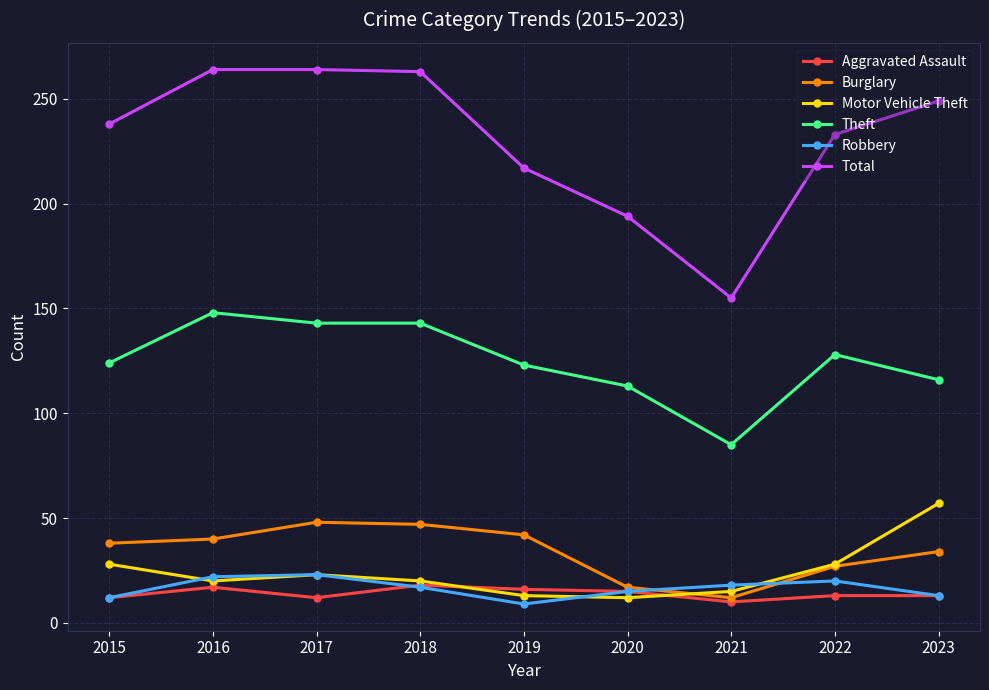

What is the maximum value for Total?

264